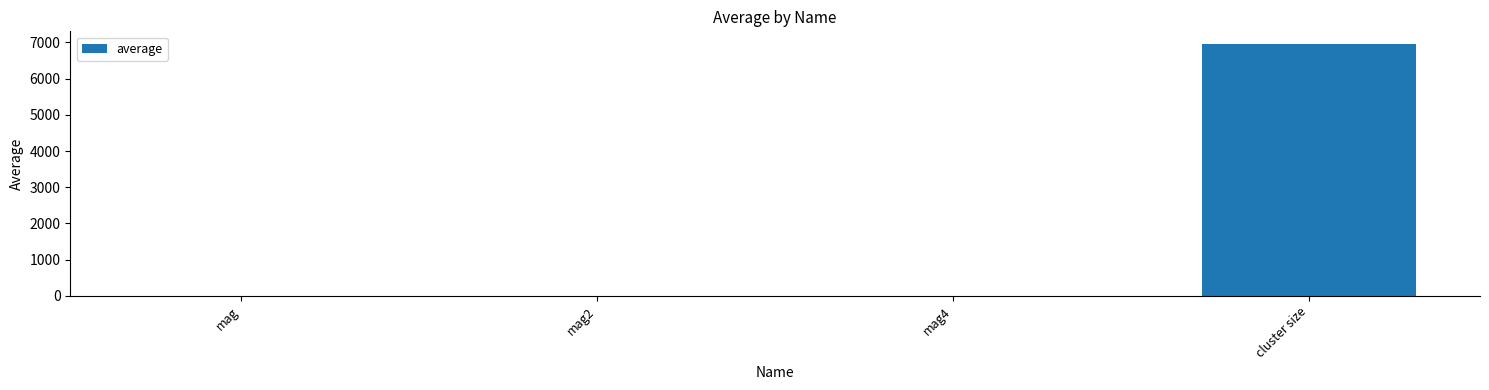

What is the approximate value at cluster size?

6957.2